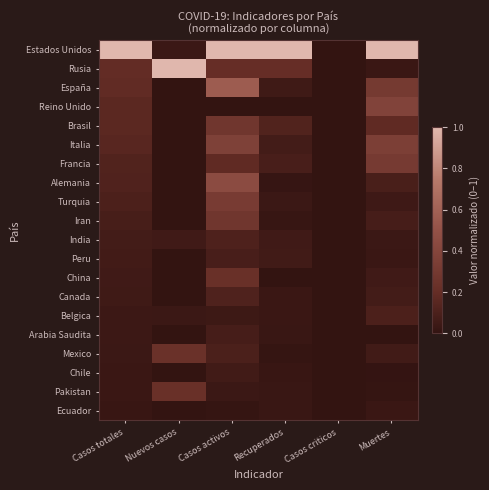

What is the spread (max minus min) of values at Muertes?

1.0